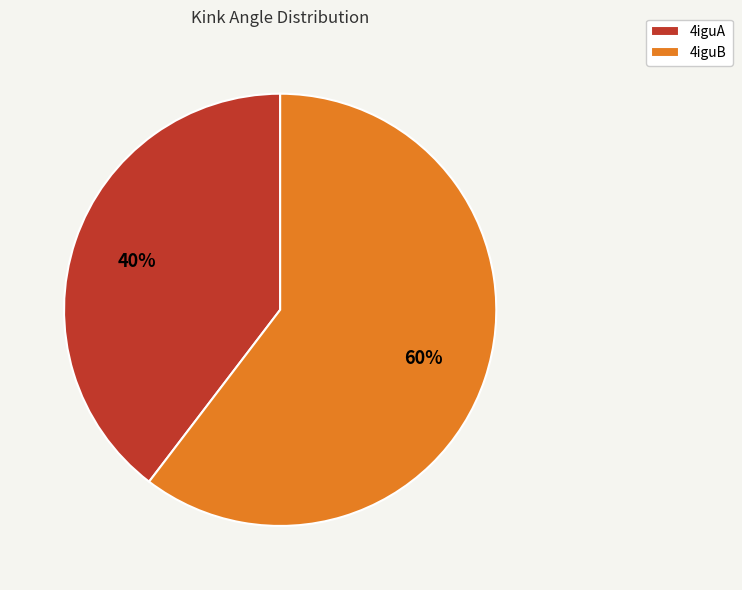

Is 4iguA the majority of the pie?

No